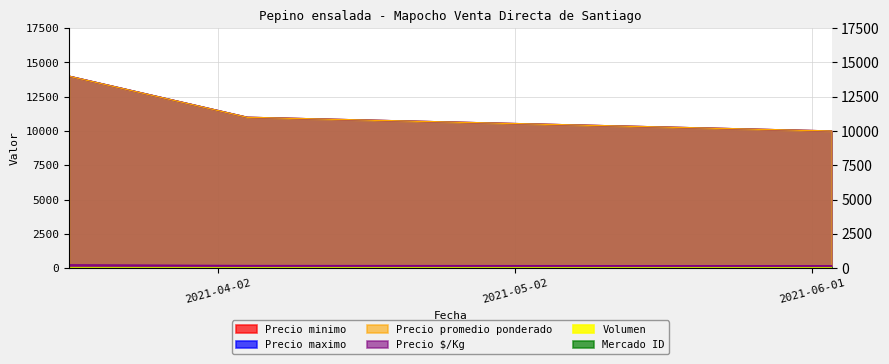

Read the Precio maximo value at 2021-04-05.

11000